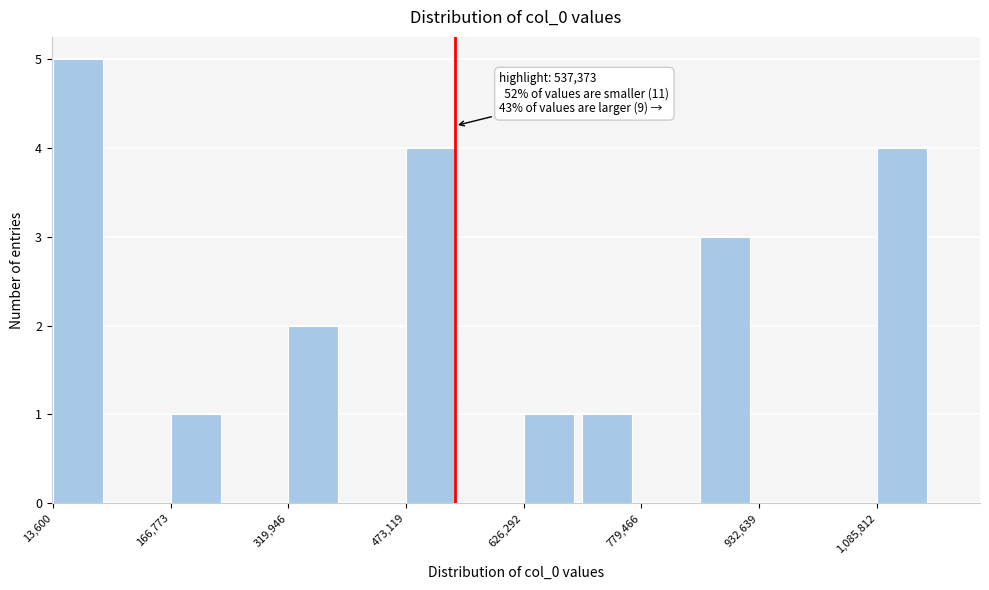

Around what value on the x-axis is the tallest bar? Give the approximate position of its centre, as read against the axis.

40000